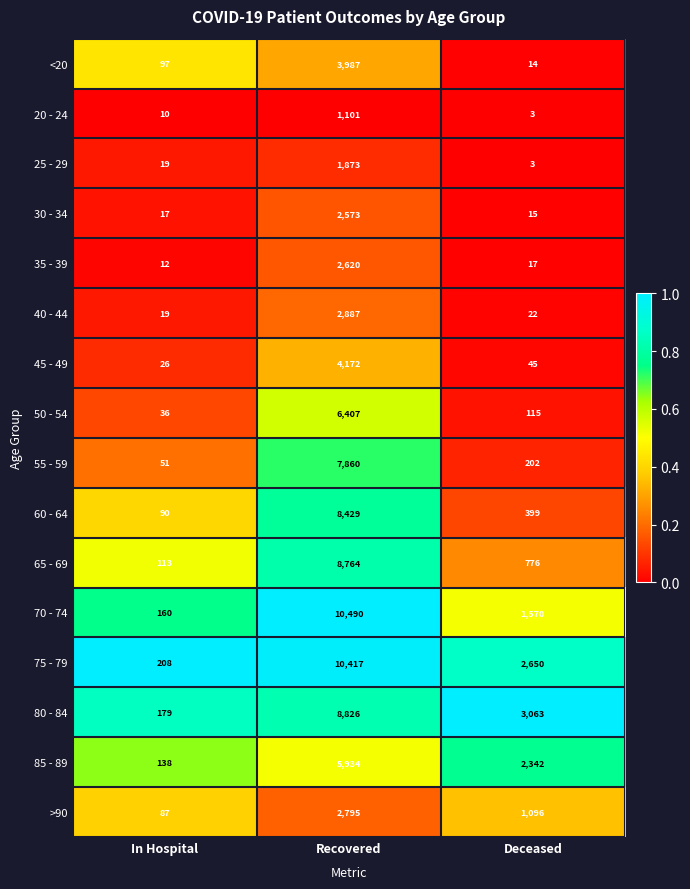

Where is 35 - 39 nearest to the value 1316?

Deceased